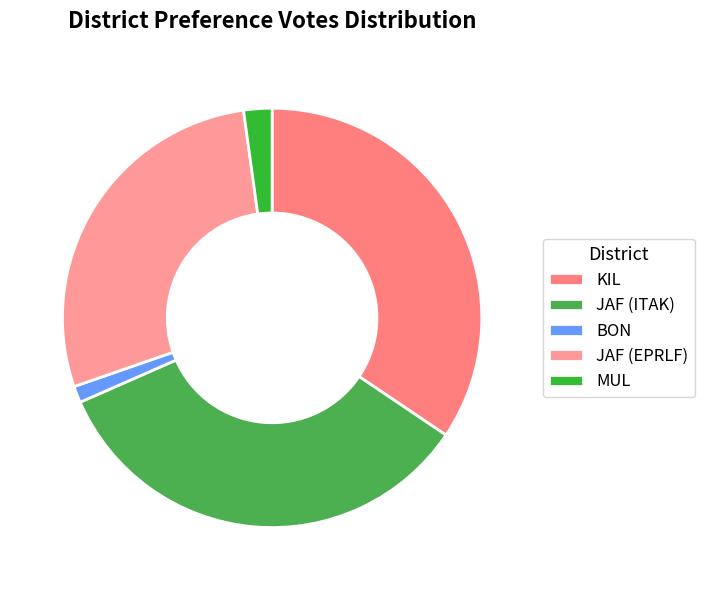

To the nearest percent, what portion does MUL represent?

2%